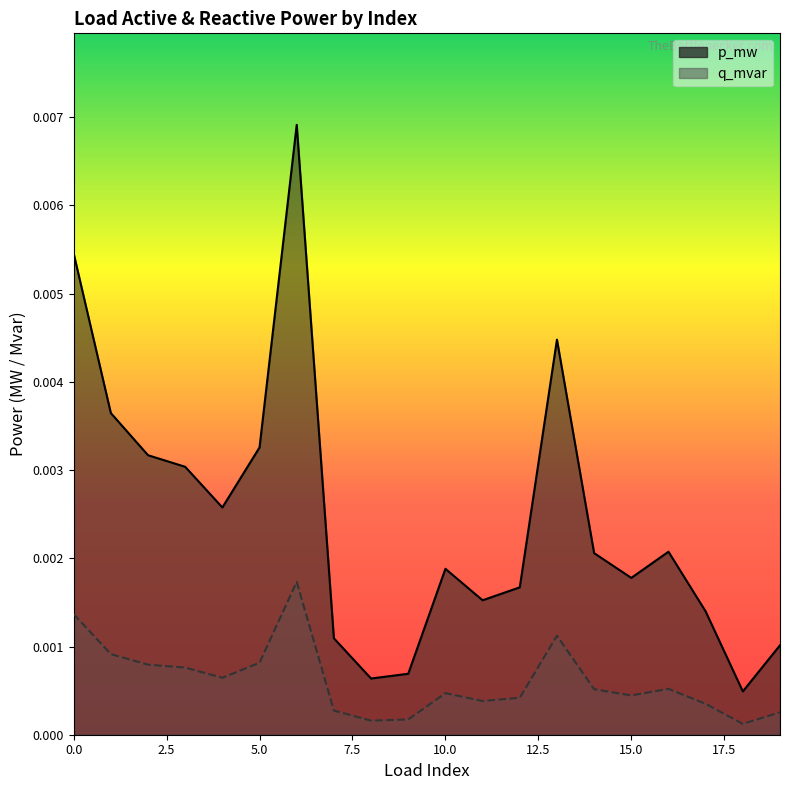

At which category is the sum across all series the highest?

6